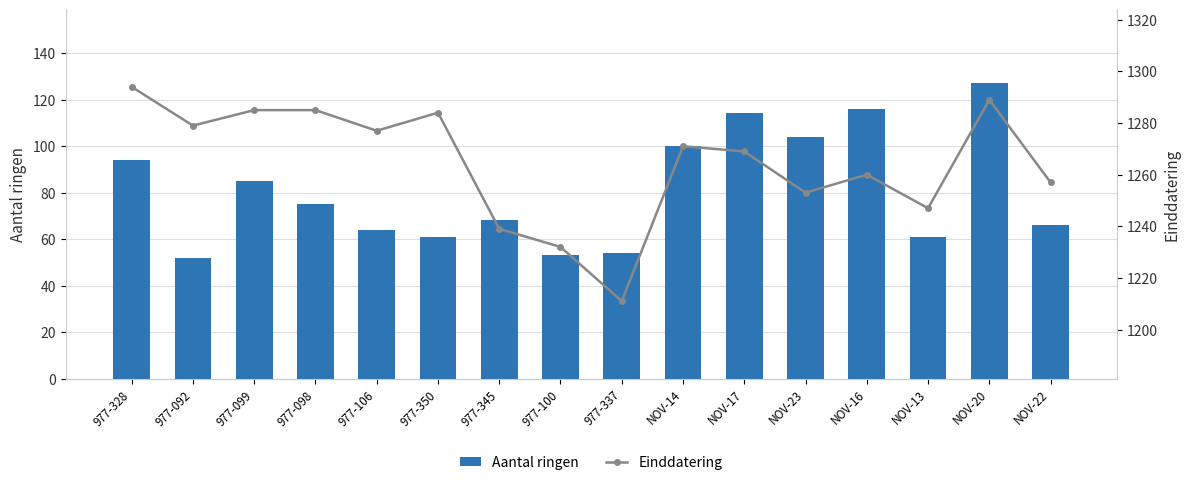

What is the total value across all series at NOV-14?

1371